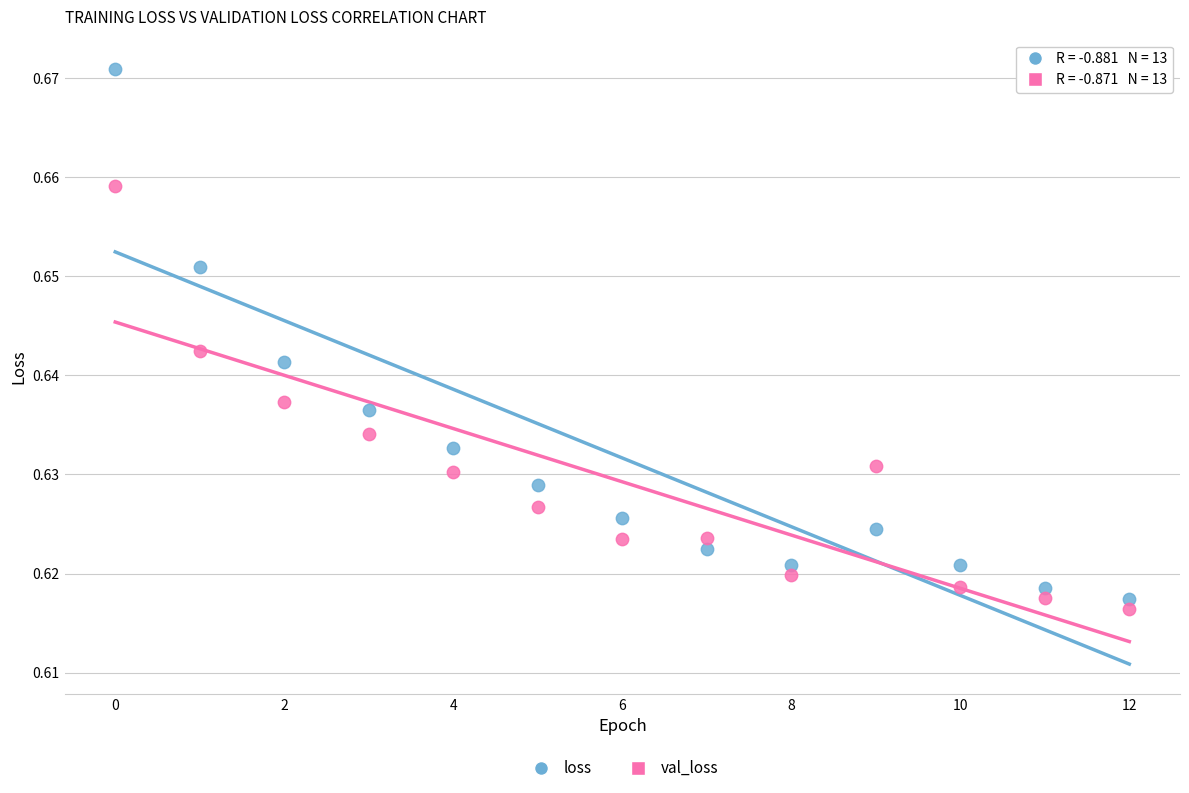

Which series contains the highest Y value?

loss